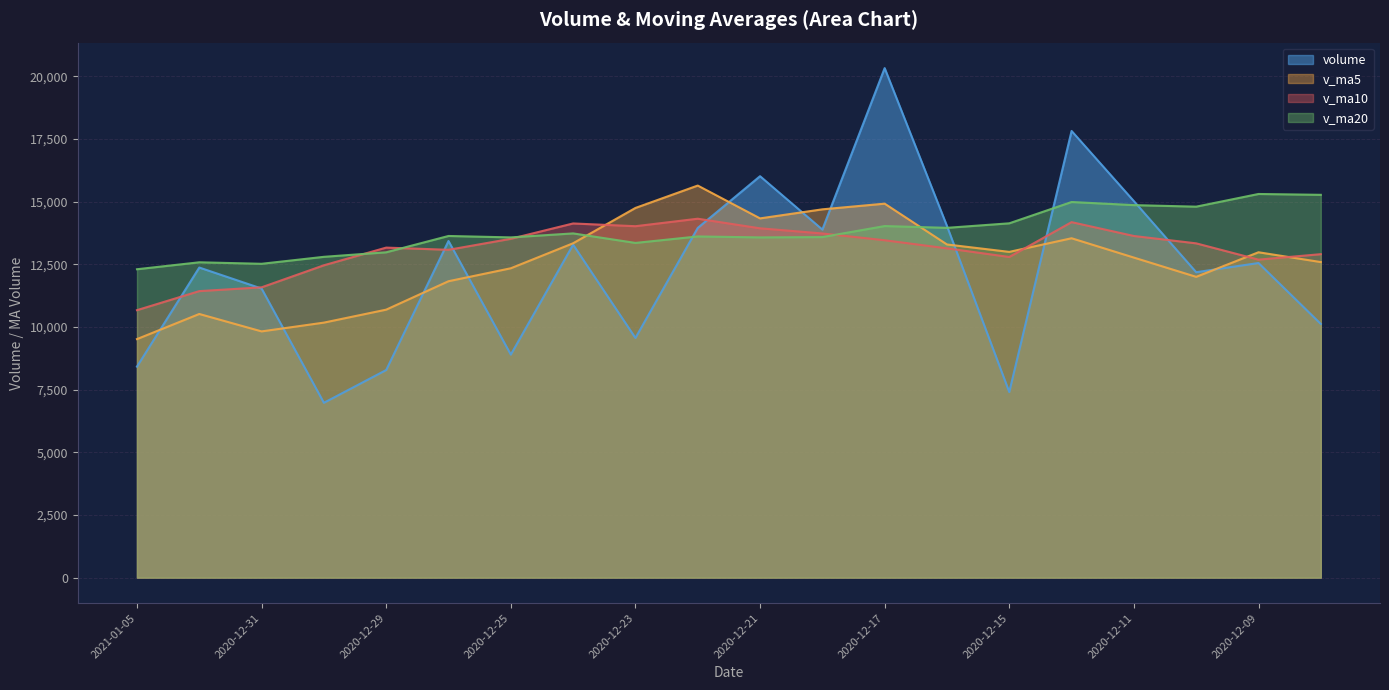

What is the smallest value displayed?

6972.9